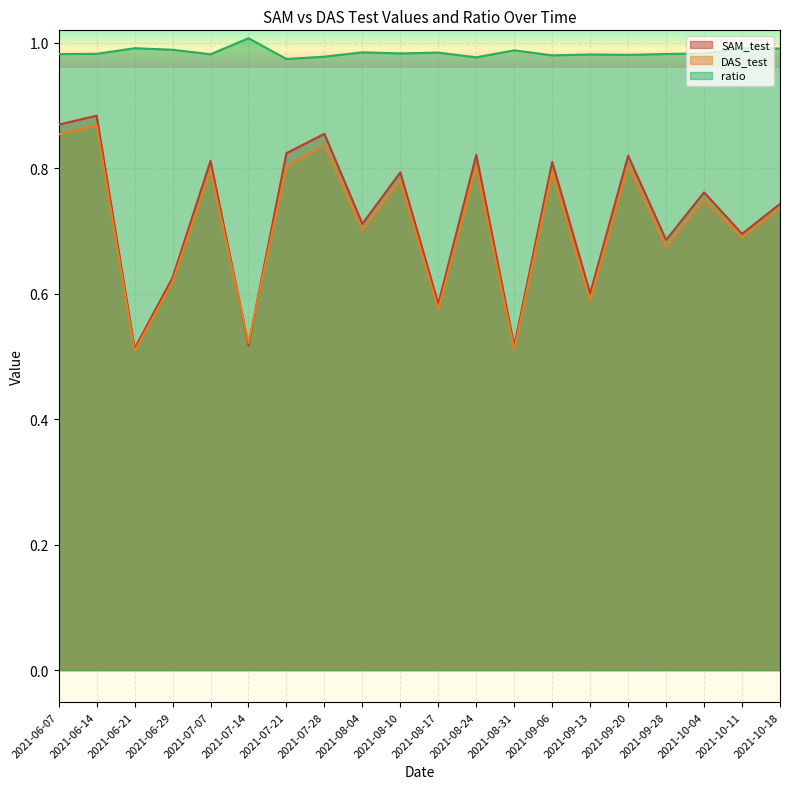

What is the spread (max minus min) of values at 2021-09-06?

0.2